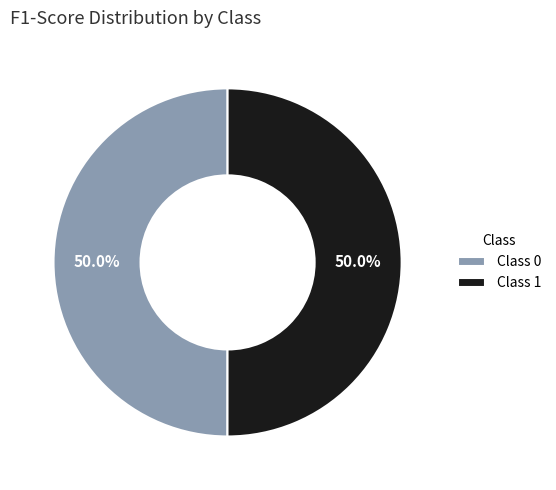

Combined, do Class 0 and Class 1 account for over 50%?

Yes